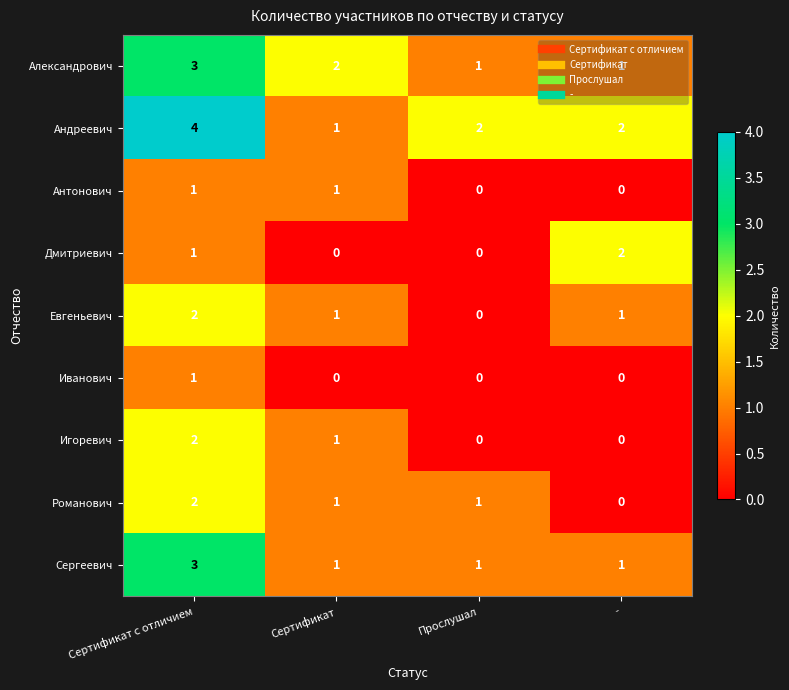

Which series has the largest total across all categories?

Андреевич